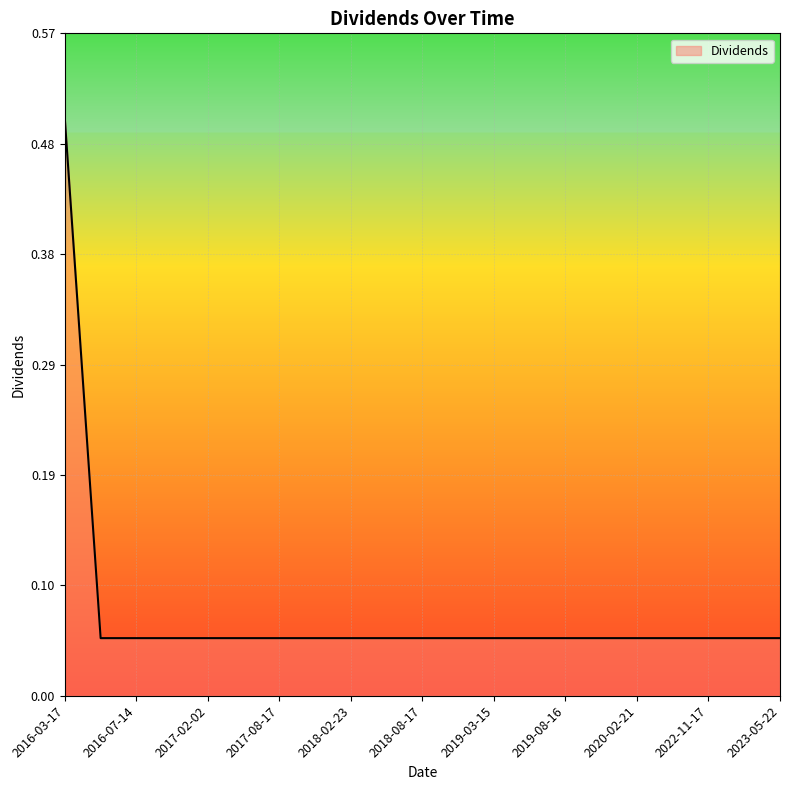

What is the greatest value displayed?

0.5